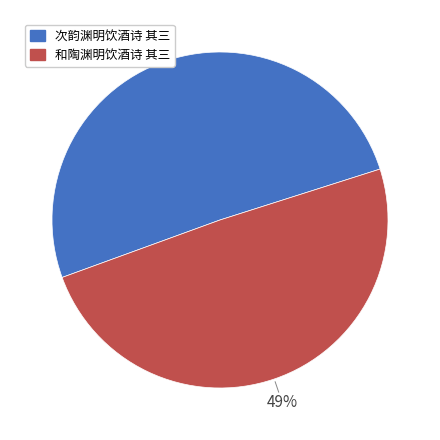

How many slices are in this pie chart?

2